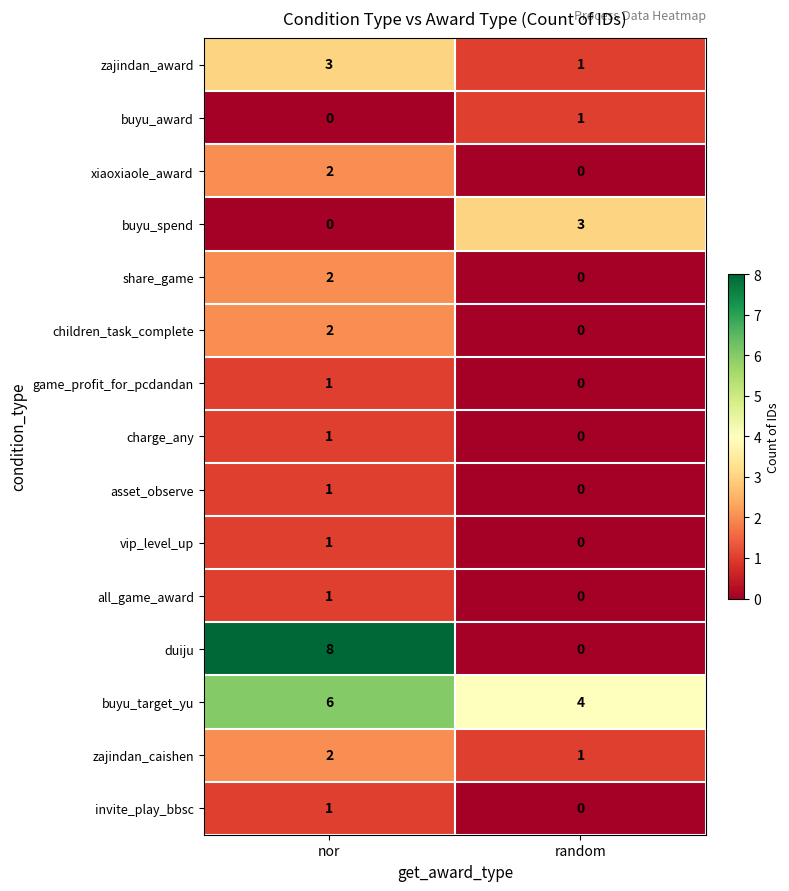

Reading left to right, transcribe all the data shown in this chart.

zajindan_award: 3	1
buyu_award: 0	1
xiaoxiaole_award: 2	0
buyu_spend: 0	3
share_game: 2	0
children_task_complete: 2	0
game_profit_for_pcdandan: 1	0
charge_any: 1	0
asset_observe: 1	0
vip_level_up: 1	0
all_game_award: 1	0
duiju: 8	0
buyu_target_yu: 6	4
zajindan_caishen: 2	1
invite_play_bbsc: 1	0